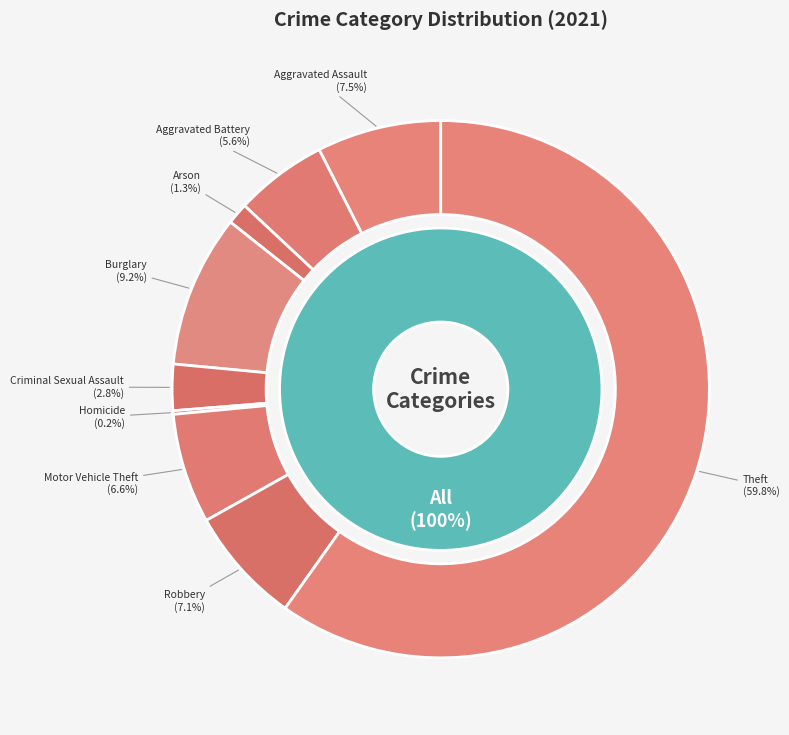

True or false: Aggravated Battery accounts for 18% of the total.

False